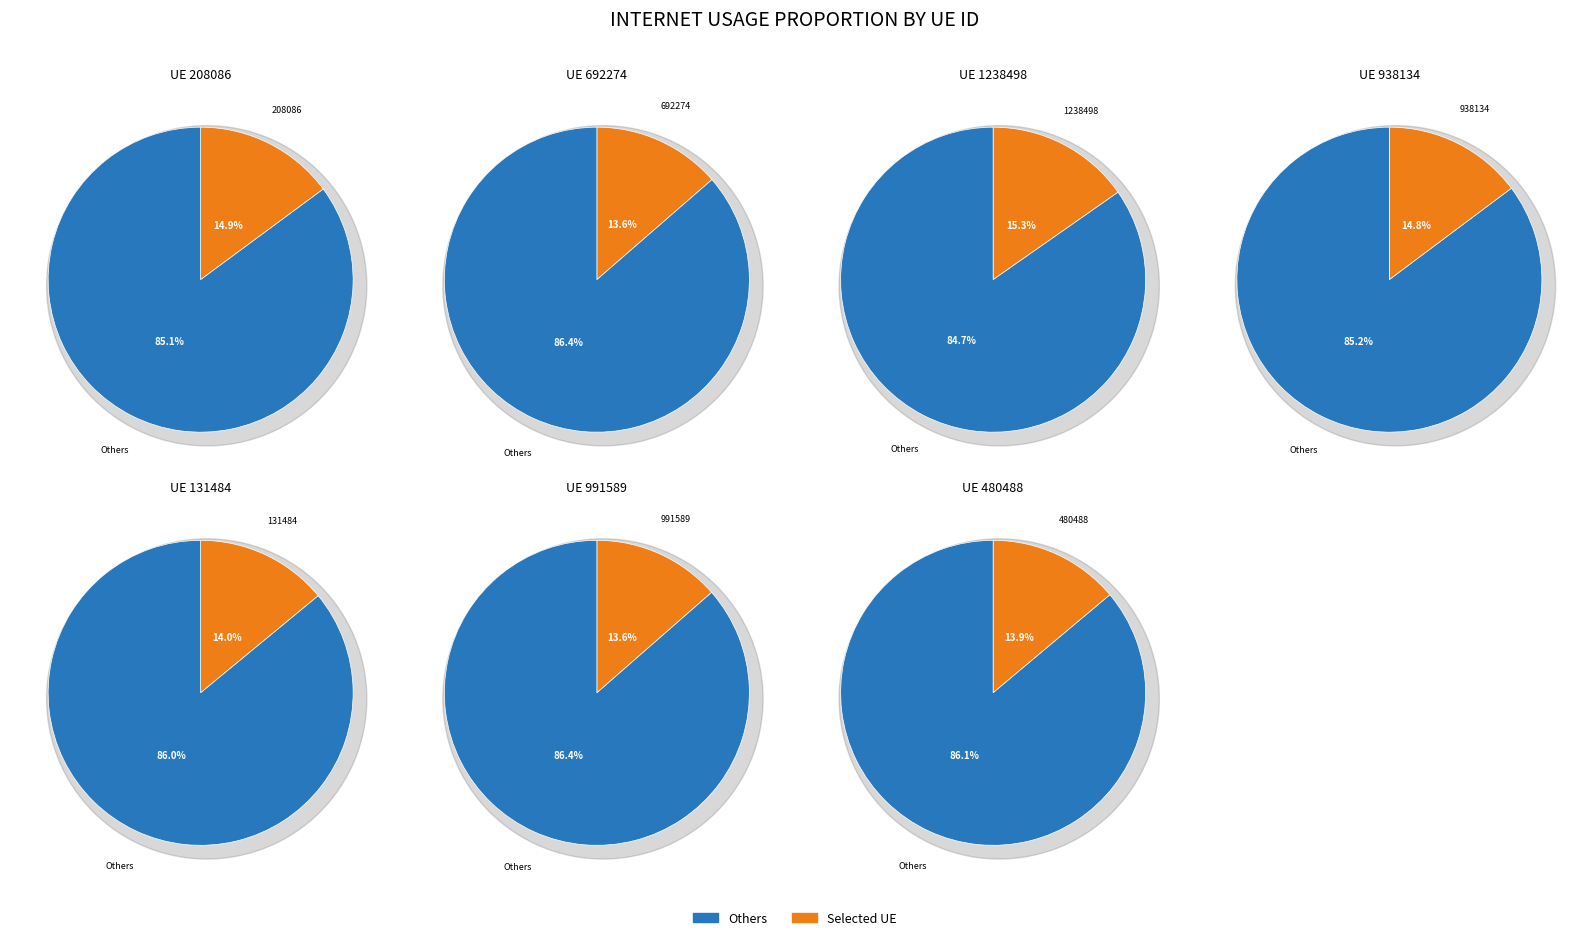

Does 938134 account for over 50% of the chart?

No